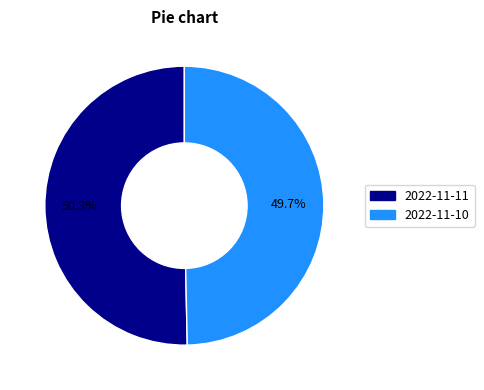

The 2022-11-10 slice represents 50% of the pie. True or false?

True